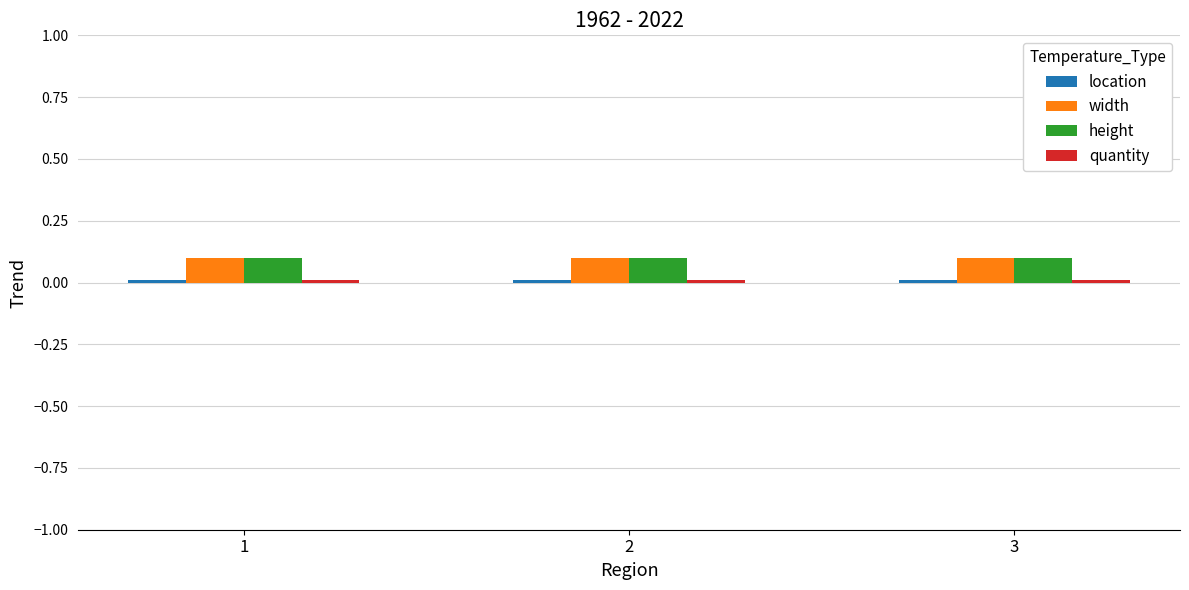

What is the value of the height bar at the 2nd from the left?

0.1